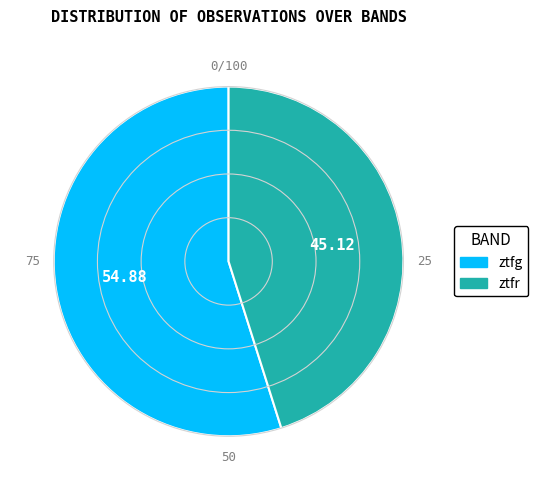

Rank the categories by value from highest to lowest.

ztfg, ztfr